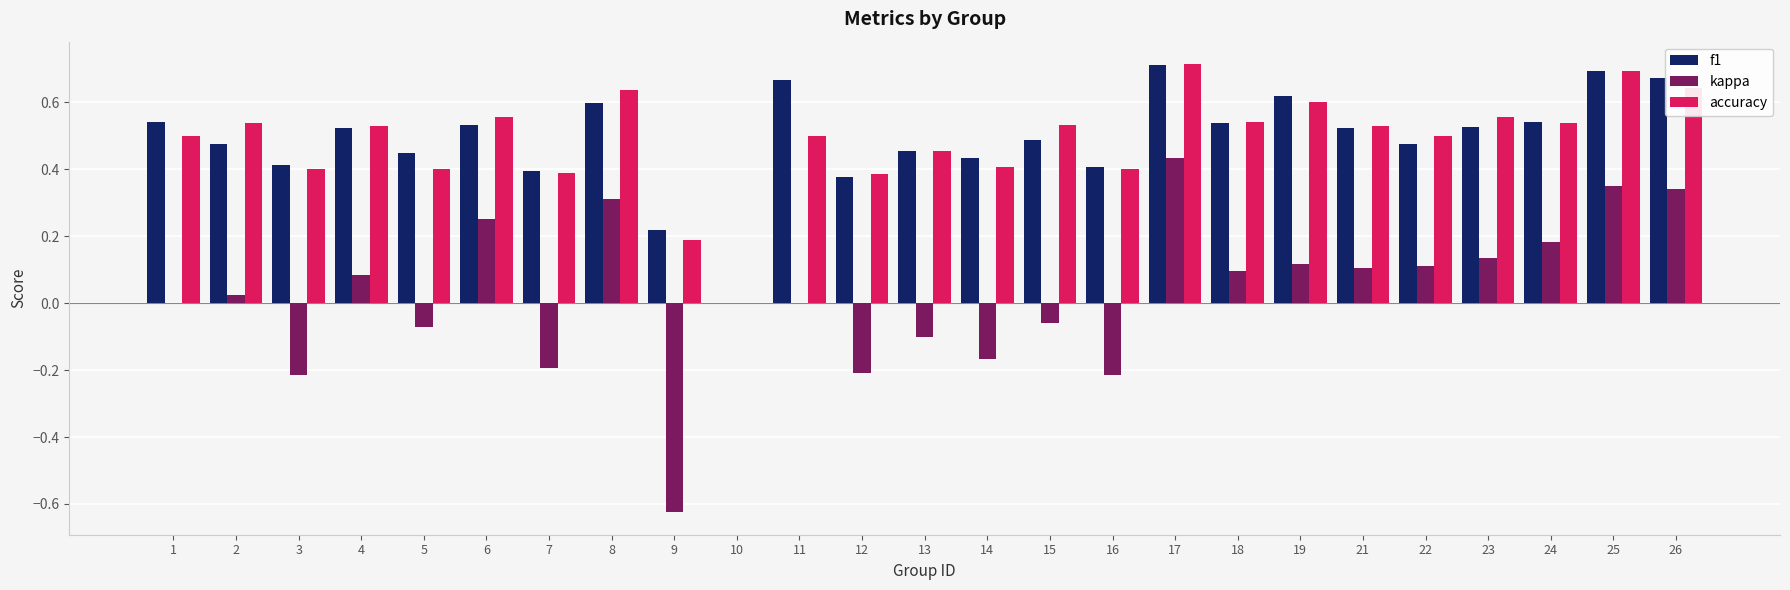

Between 1 and 7, which series saw the biggest shift?

kappa